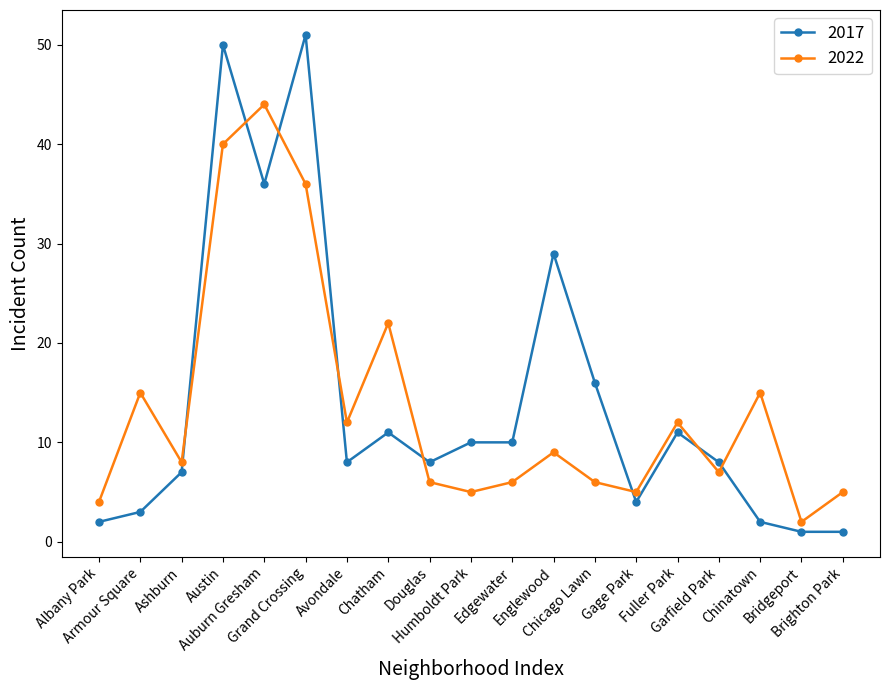

Where is 2017 nearest to the value 26?

Englewood